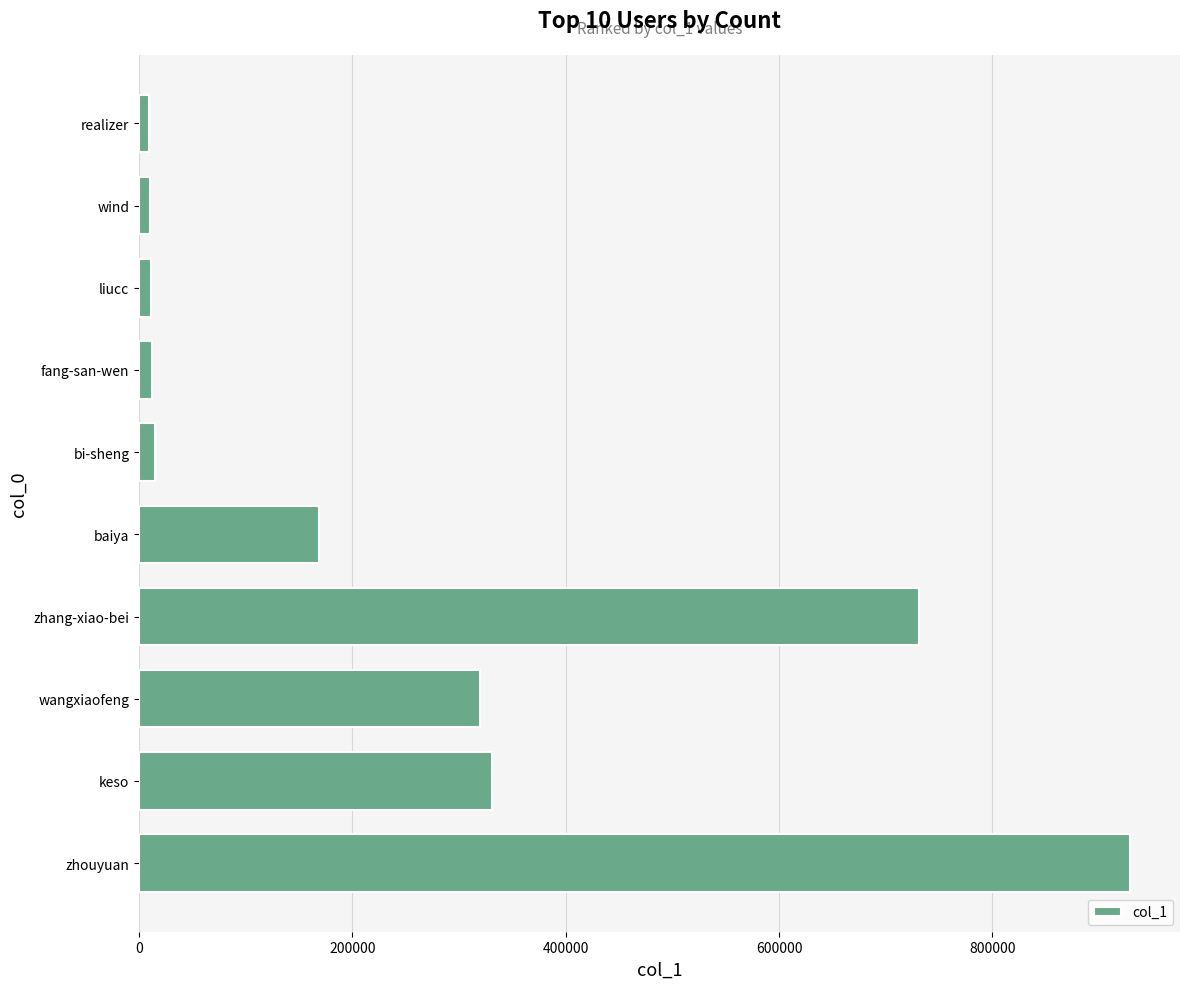

Count the number of categories in the chart.

10